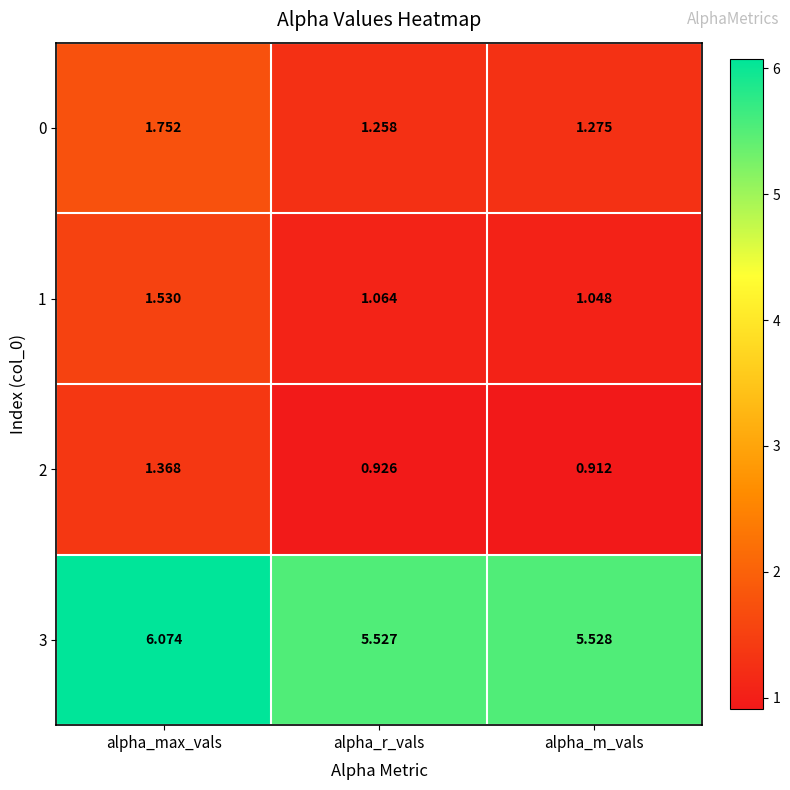

At which label does 1 reach its minimum?

alpha_m_vals